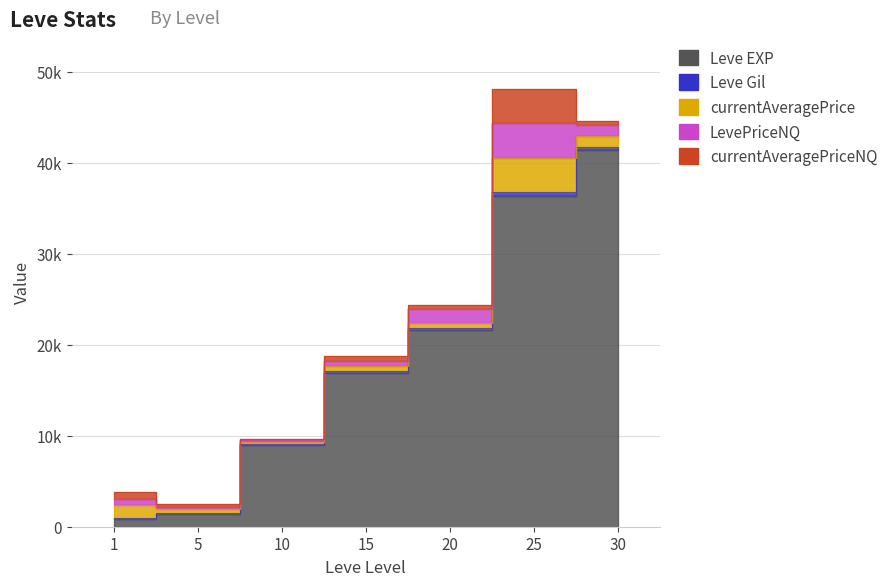

True or false: Leve Gil and currentAveragePriceNQ cross at least once.

False